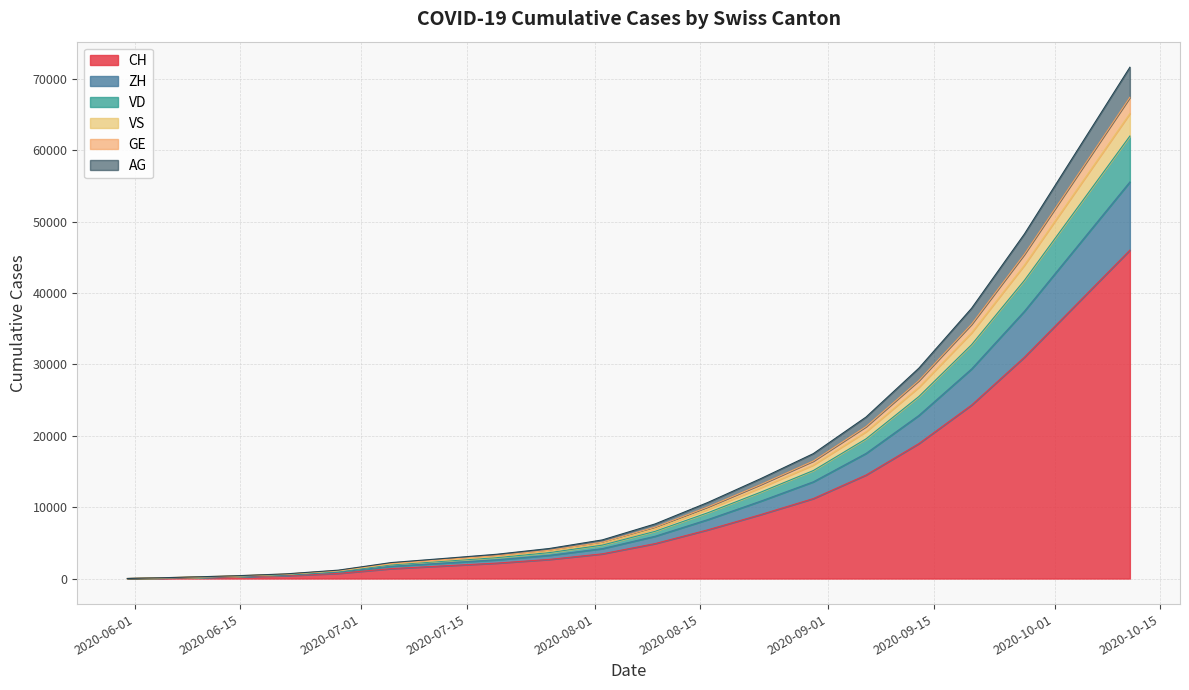

What is the spread (max minus min) of values at 2020-07-01?

140